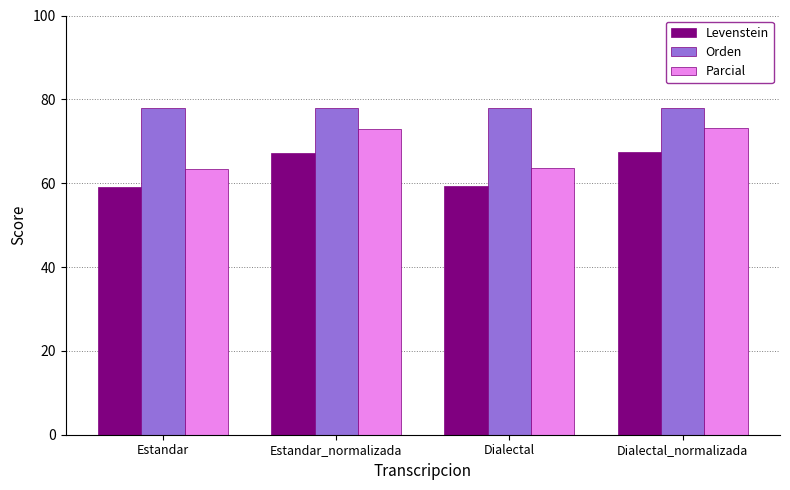

What is the label of the 3rd bar from the left?

Dialectal